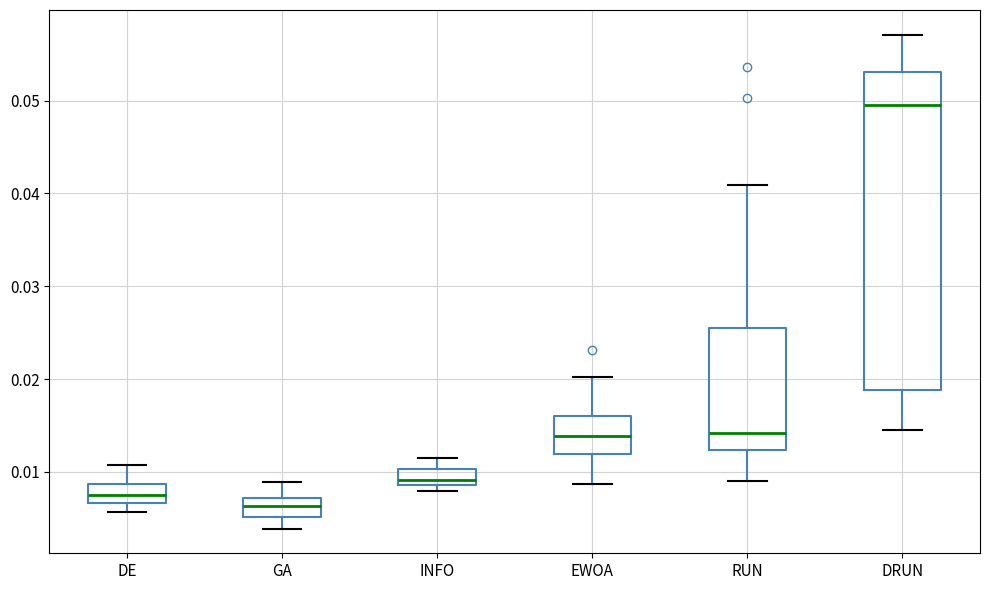

Which box's median line is the highest?

DRUN